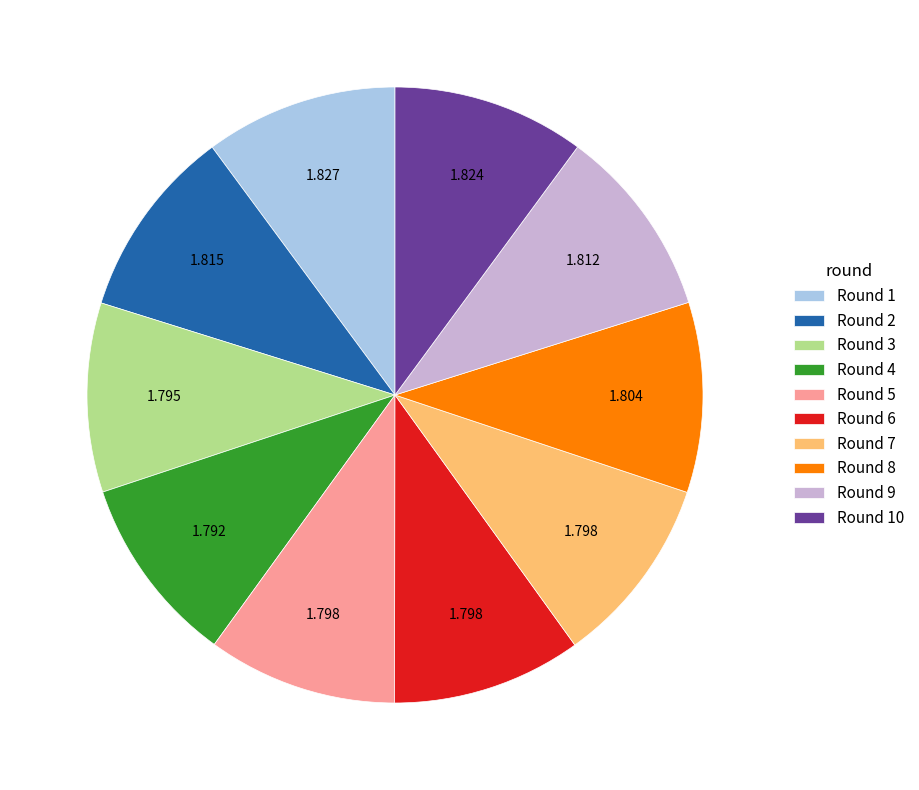

Does any single category account for the majority?

No